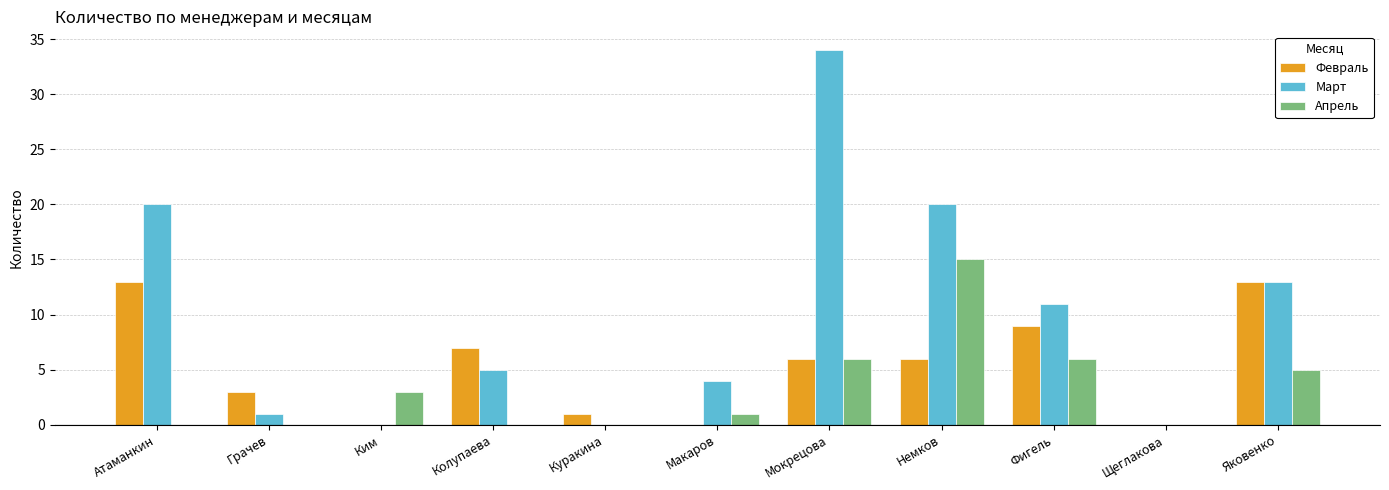

What is the maximum value for Апрель?

15